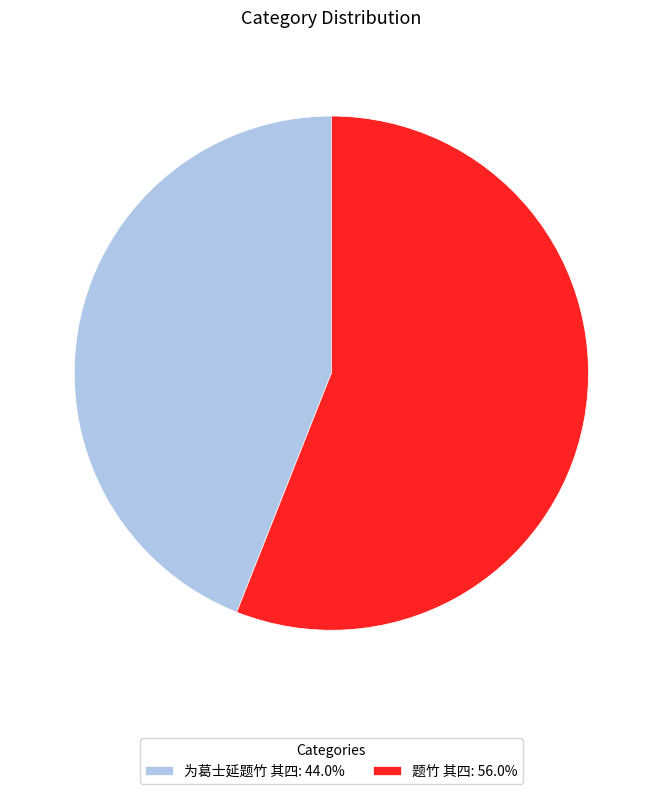

Is 题竹 其四 the majority of the pie?

Yes